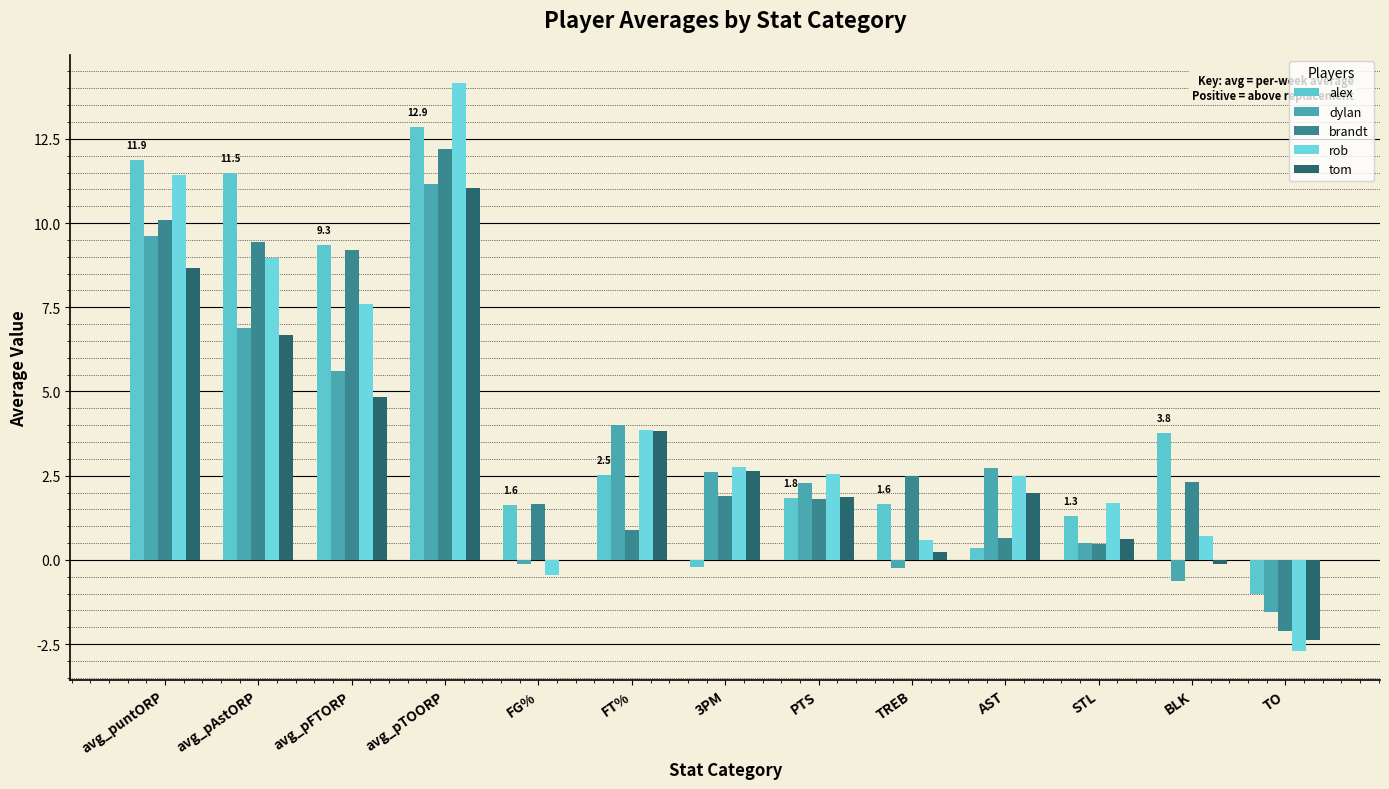

Does the chart contain stacked bars?

No